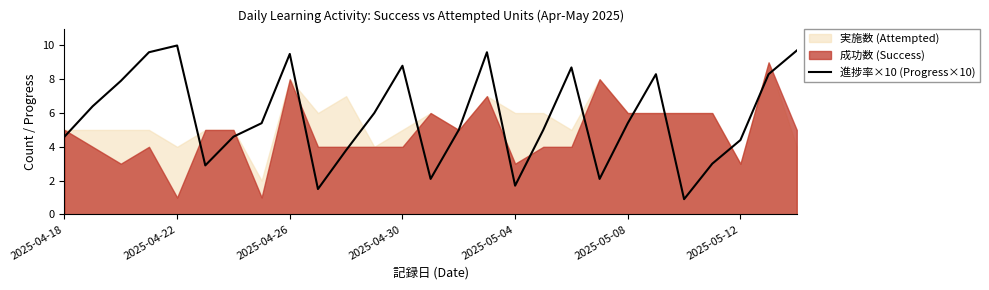

How many interior local peaks (higher than both neighbors) does the data have?

6